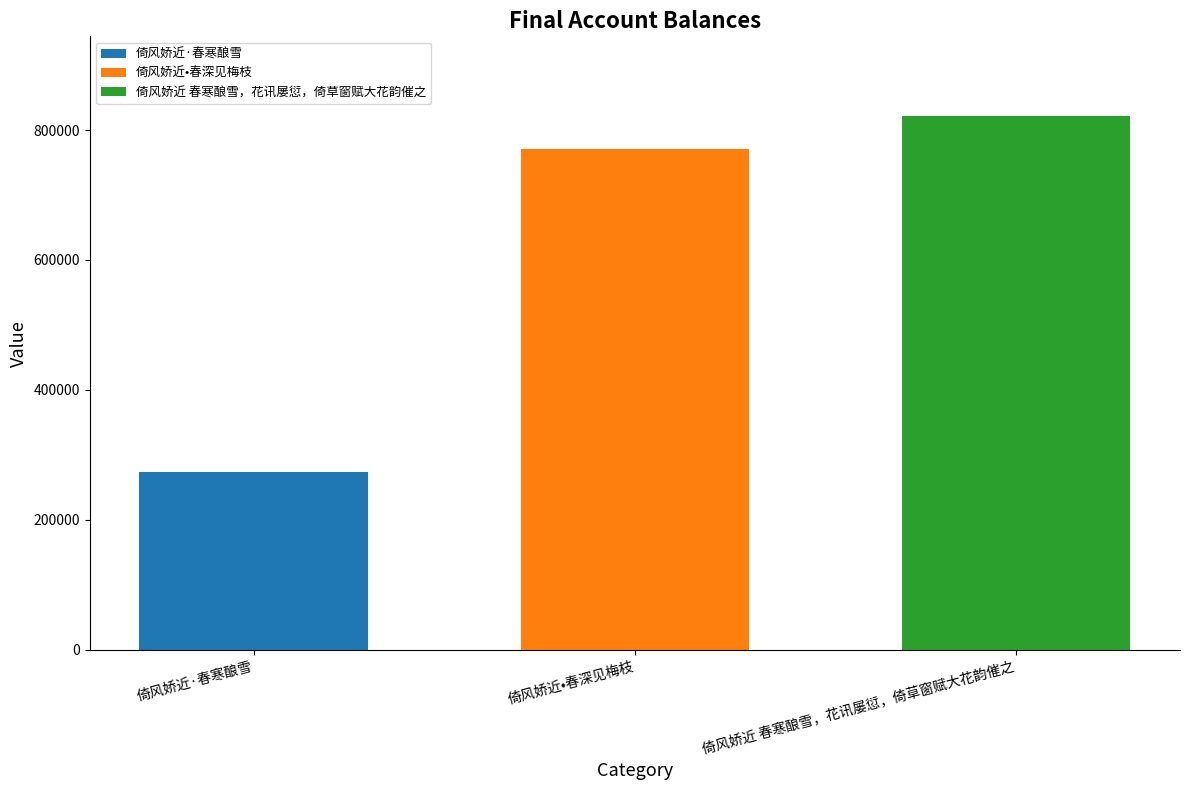

Count the number of categories in the chart.

1